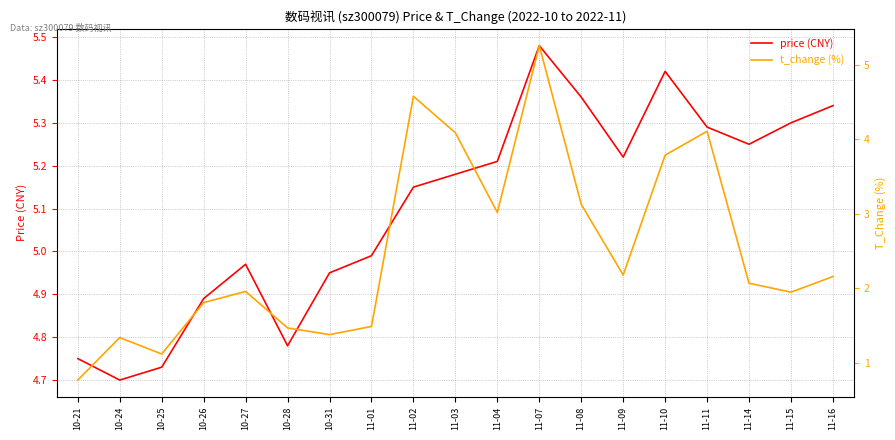

Reading left to right, extract all data points from this chart.

price (CNY): 4.8	4.7	4.7	4.9	5.0	4.8	5.0	5.0	5.2	5.2	5.2	5.5	5.4	5.2	5.4	5.3	5.2	5.3	5.3
t_change (%): 0.8	1.3	1.1	1.8	2.0	1.5	1.4	1.5	4.6	4.1	3.0	5.3	3.1	2.2	3.8	4.1	2.1	1.9	2.2